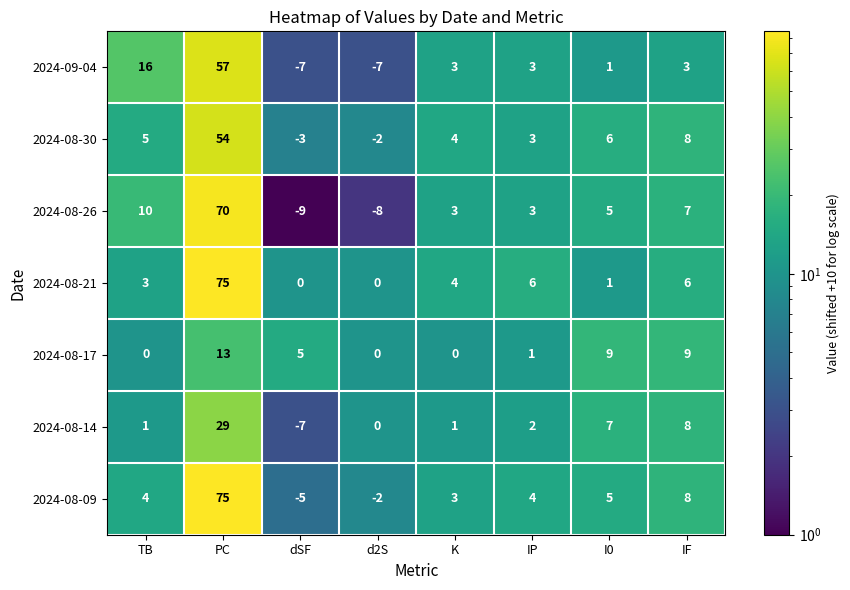

The 2024-09-04 series shows 3 at IP. True or false?

True